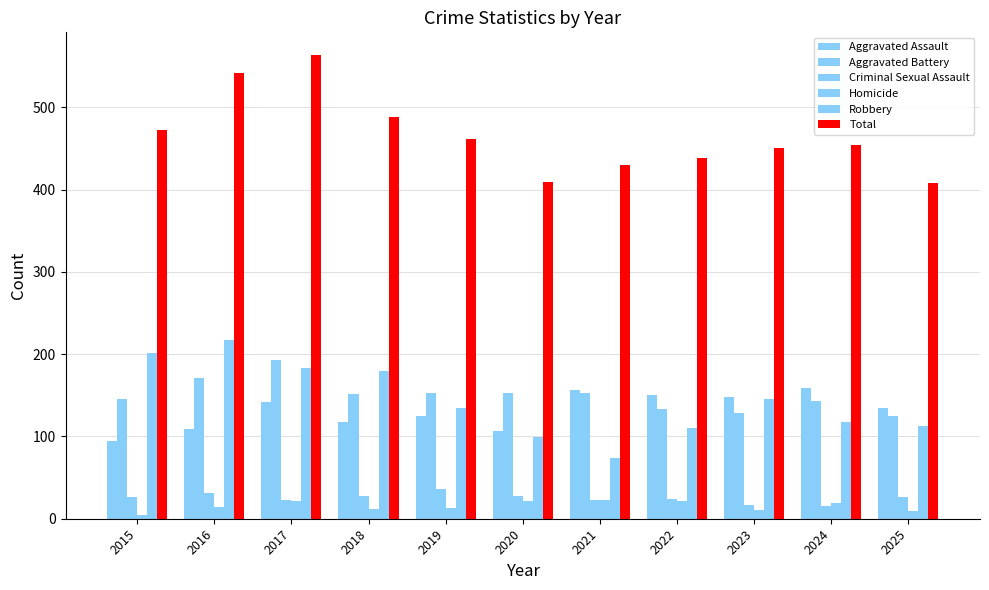

At which label does Aggravated Battery reach its minimum?

2025